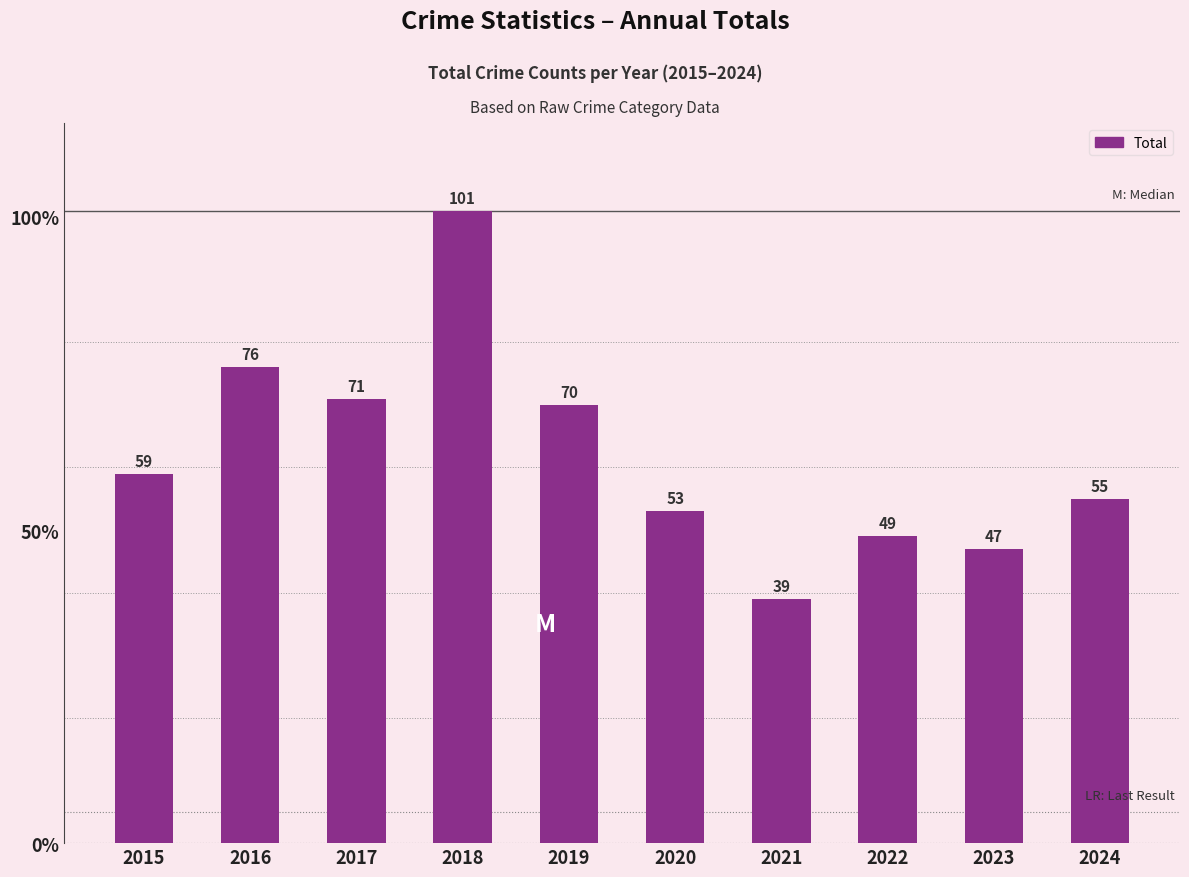

Which has a higher value, 2023 or 2015?

2015